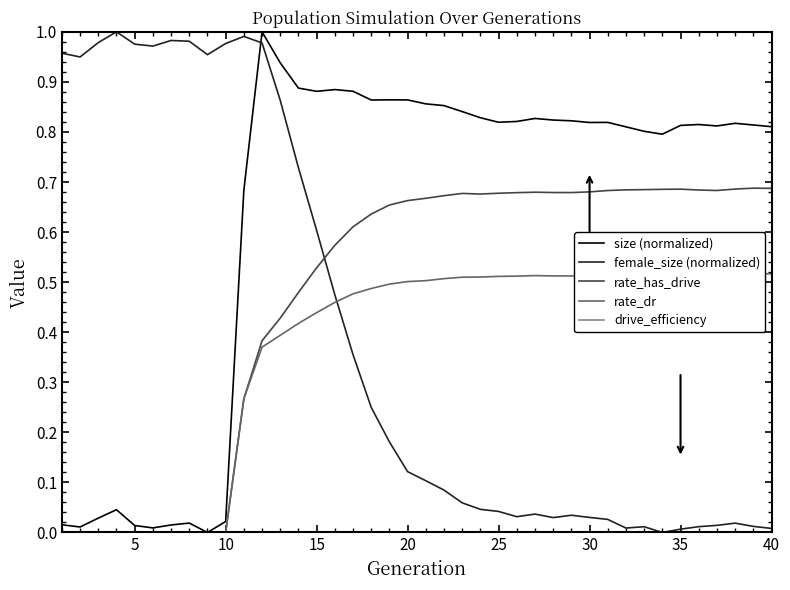

True or false: rate_dr has a value of -0.3 at 15.

False